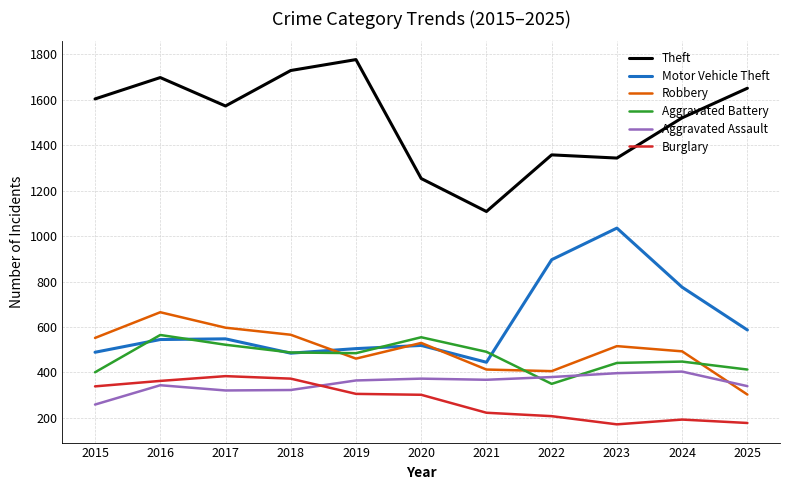

What is the sum of all Robbery values?

5502